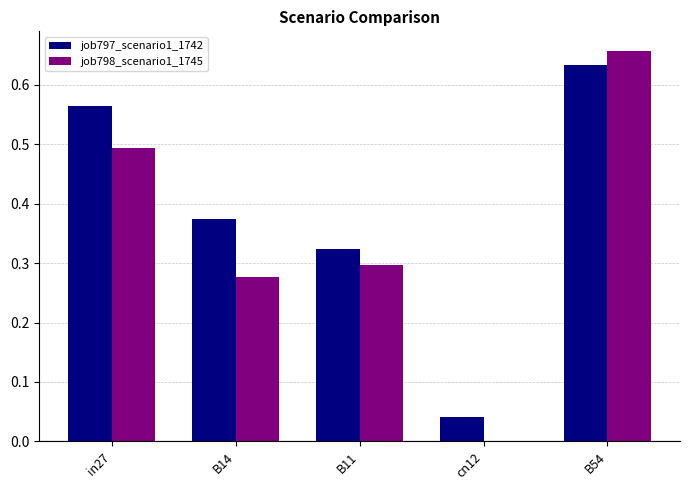

What is the approximate value of job798_scenario1_1745 at in27?

0.5